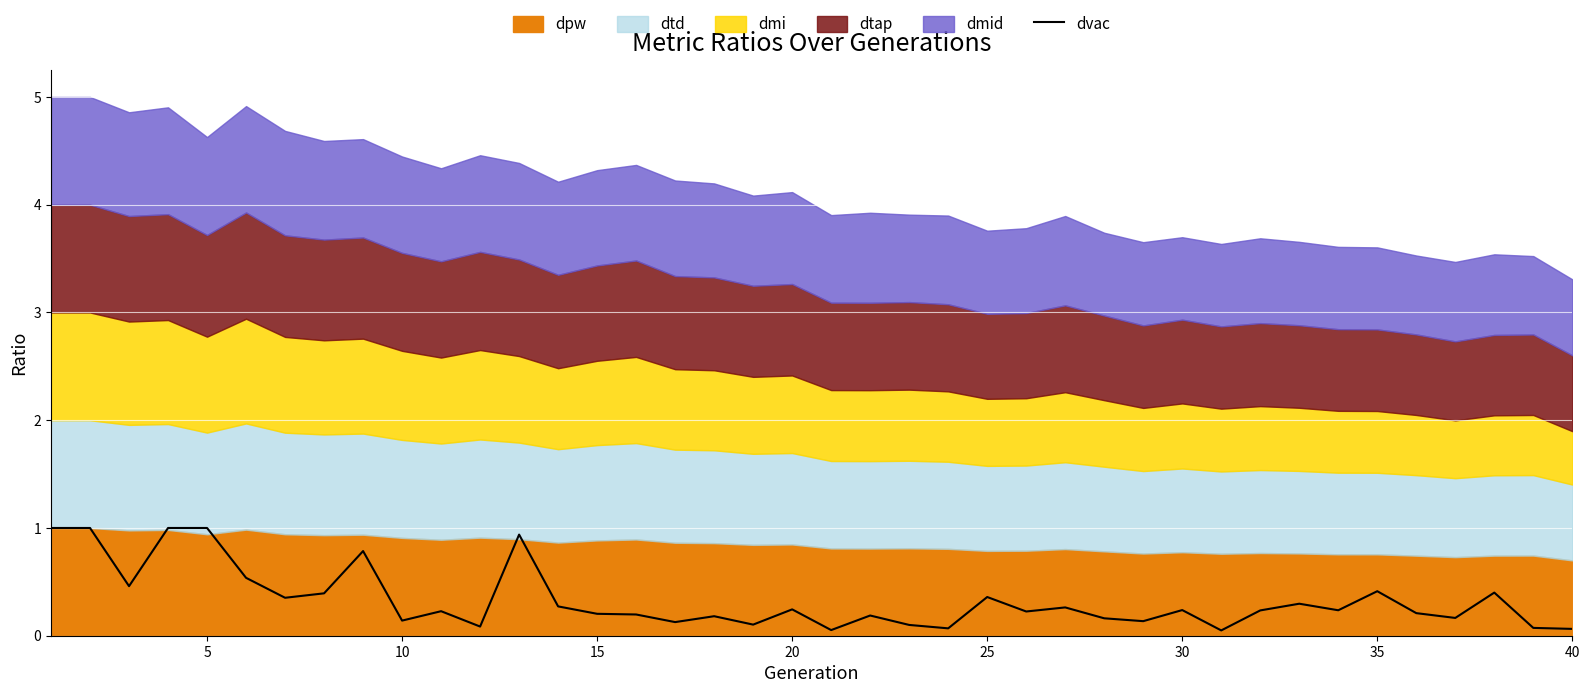

Count the number of categories in the chart.

40